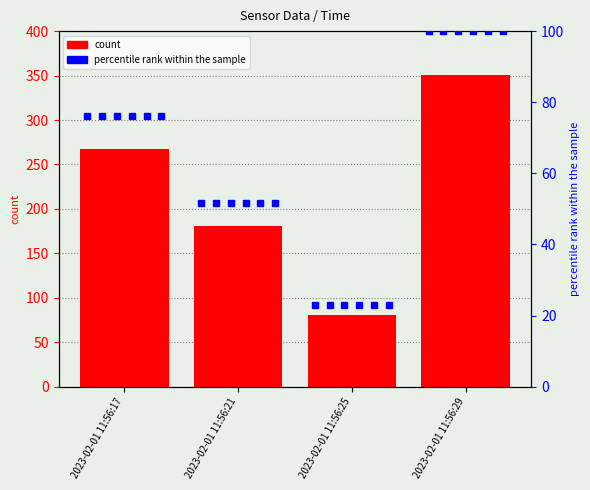

How many distinct data groups are displayed?

2